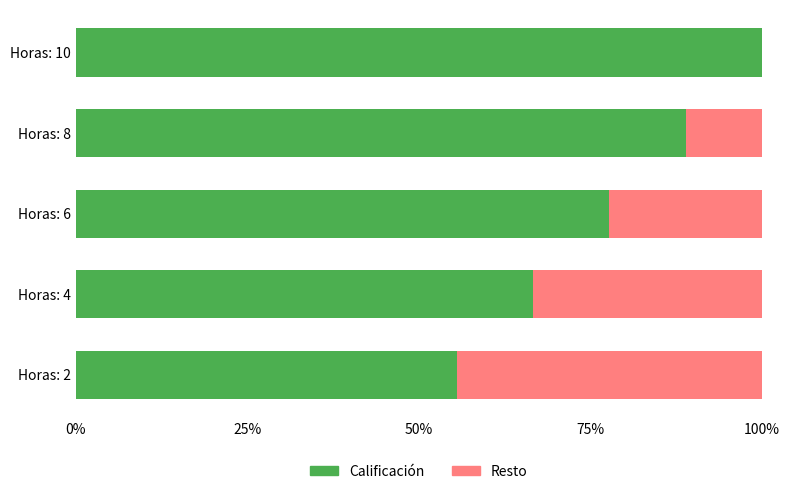

Which category has the highest value in the Calificación series?

Horas: 10